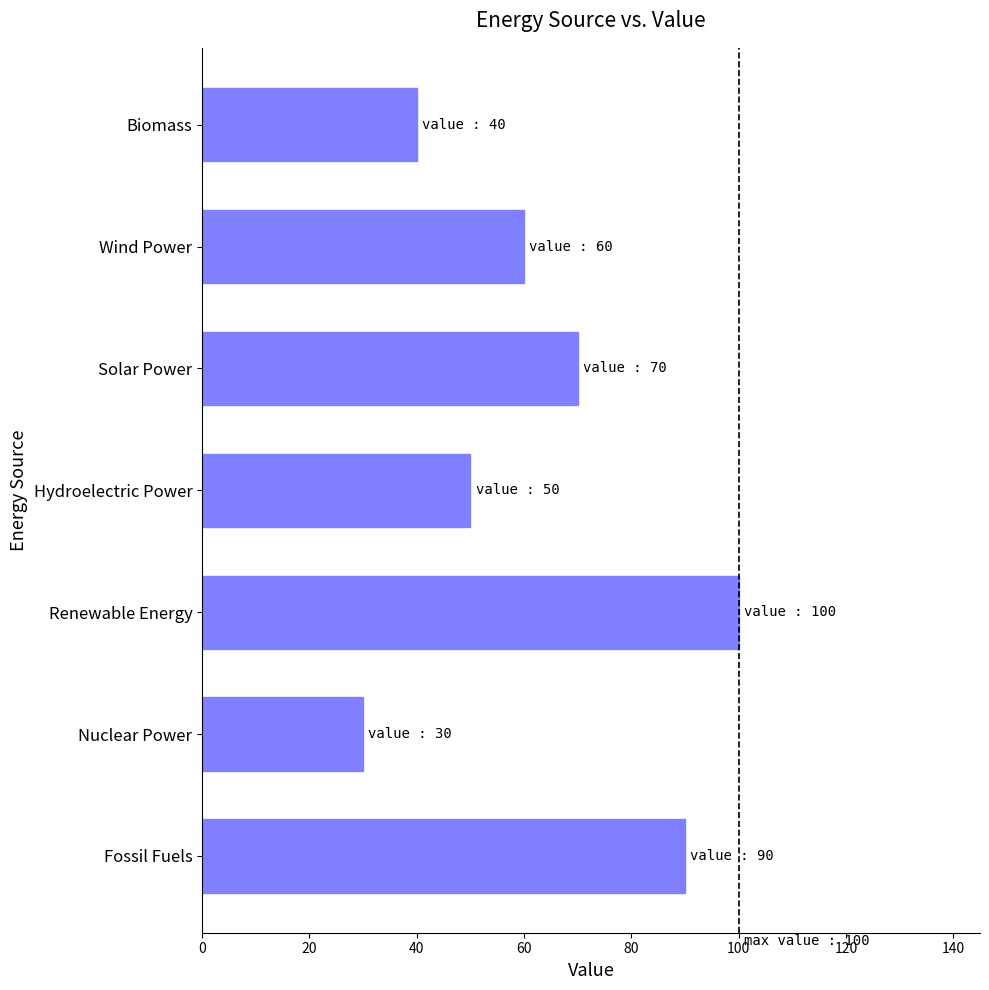

What is the maximum value shown in the chart?

100